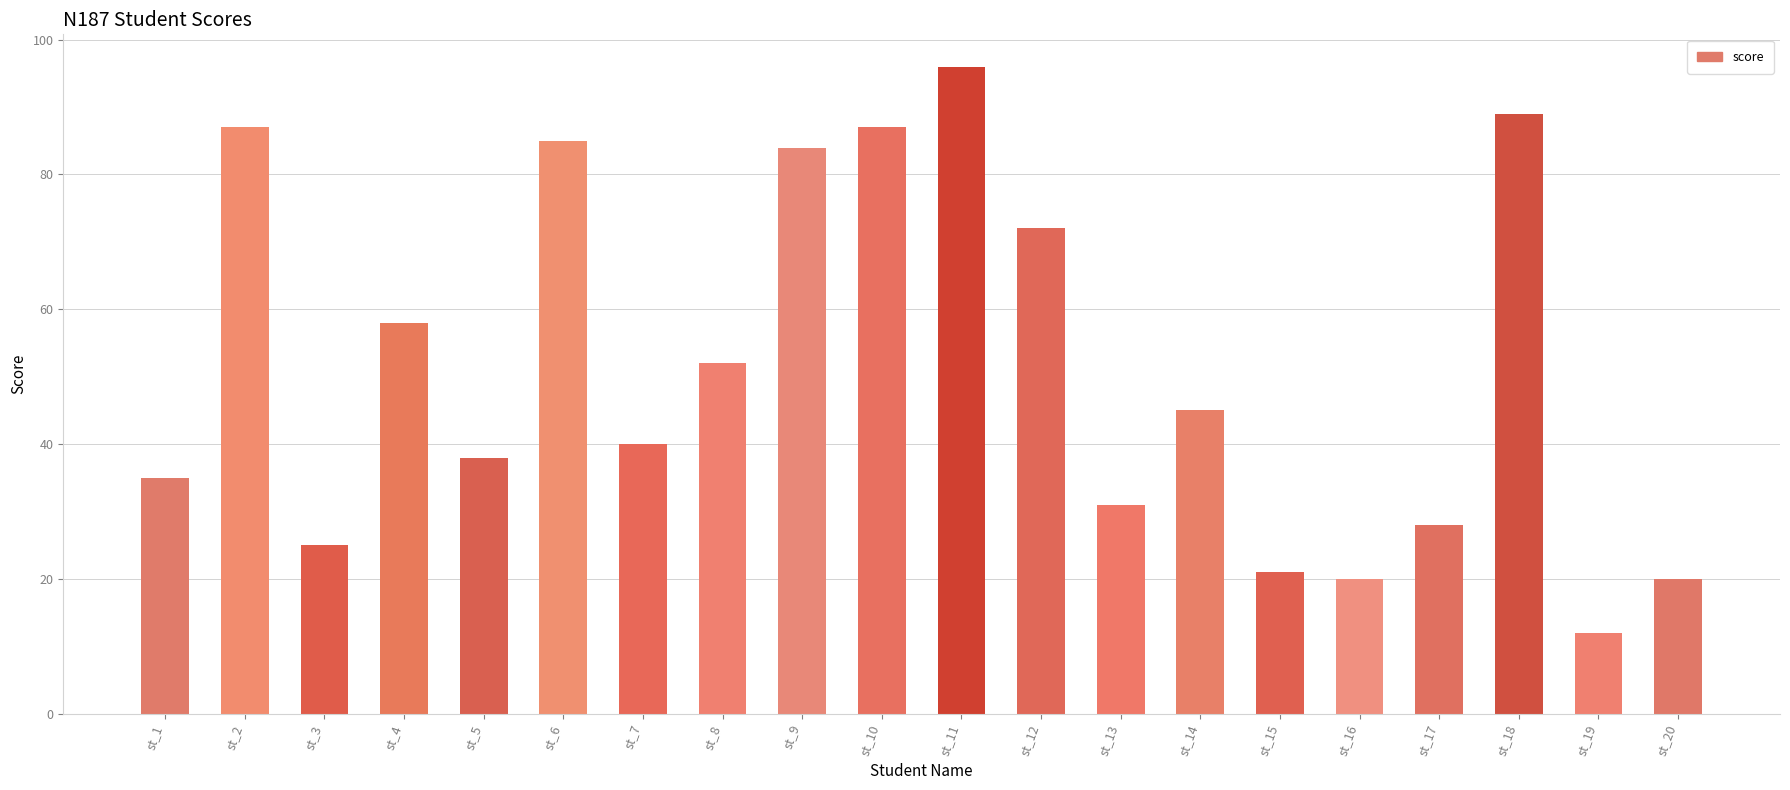

The value at st_14 is 65. True or false?

False